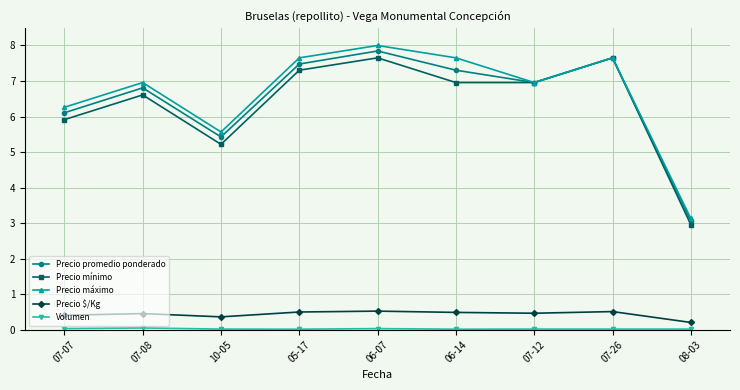

Is the value of Precio promedio ponderado at 10-05 greater than the value of Precio mínimo at 08-03?

Yes